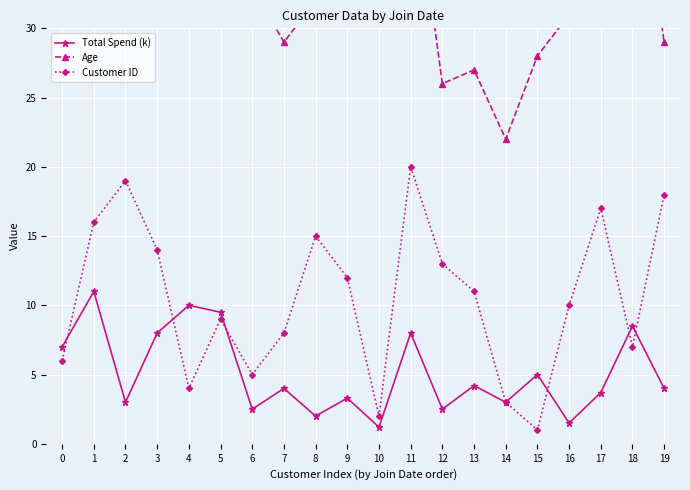

What is the difference between the Age values at 10 and 15?

7.0